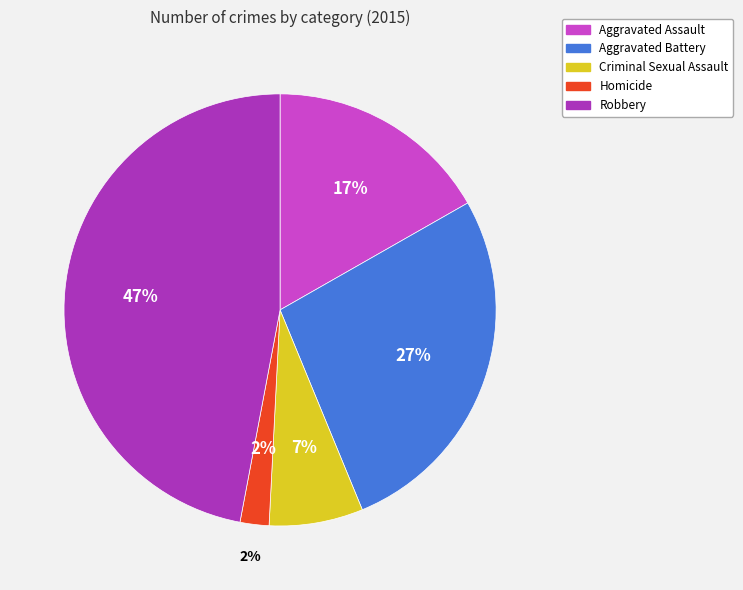

Count the number of slices in the pie.

5